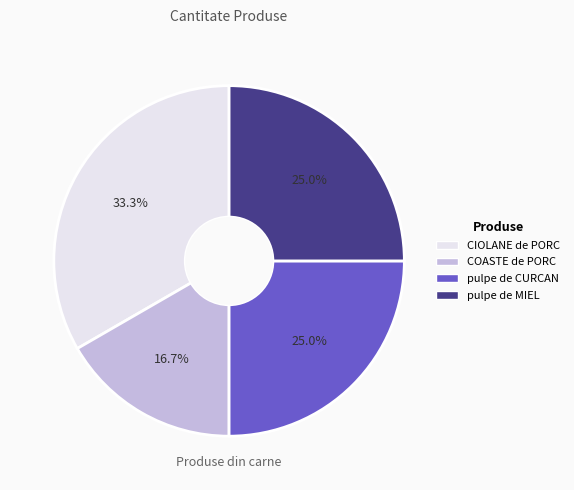

Does any single category account for the majority?

No